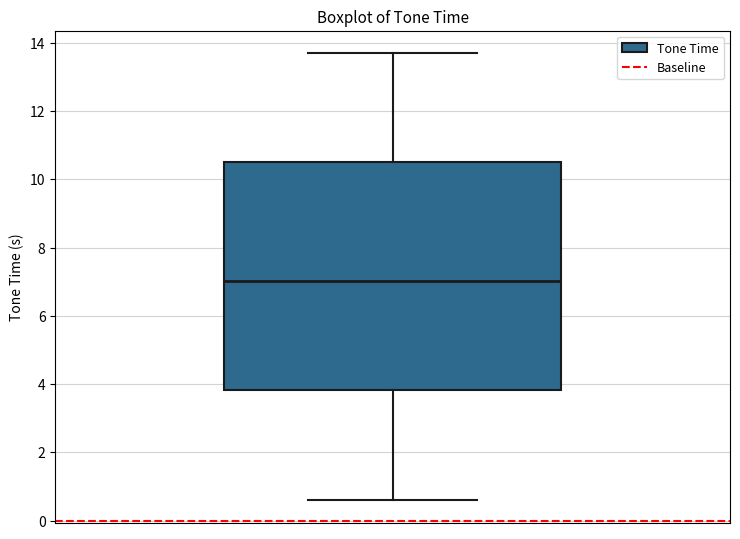

Transcribe this box plot: give where the median line is, the range the box spans, and where the two whiskers end, as read against the y-axis. The values are not printed on the chart, so give them approximately, as read against the axis.

median 7.0, box 3.8 to 10.6, whiskers 0.6 to 13.8